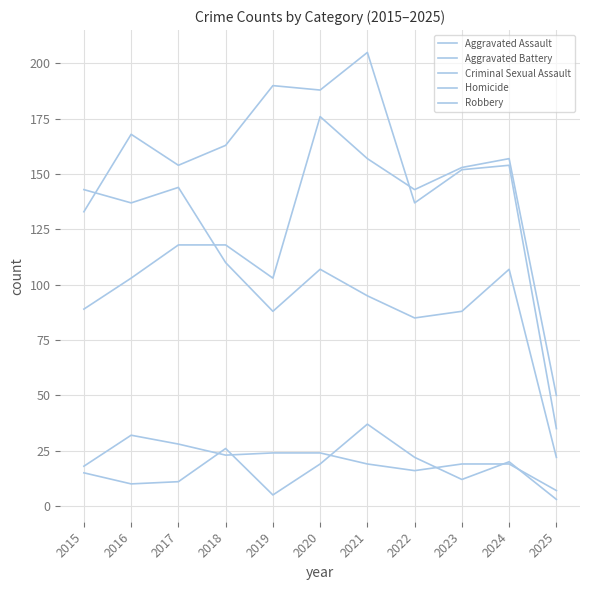

How many lines are shown in the chart?

5